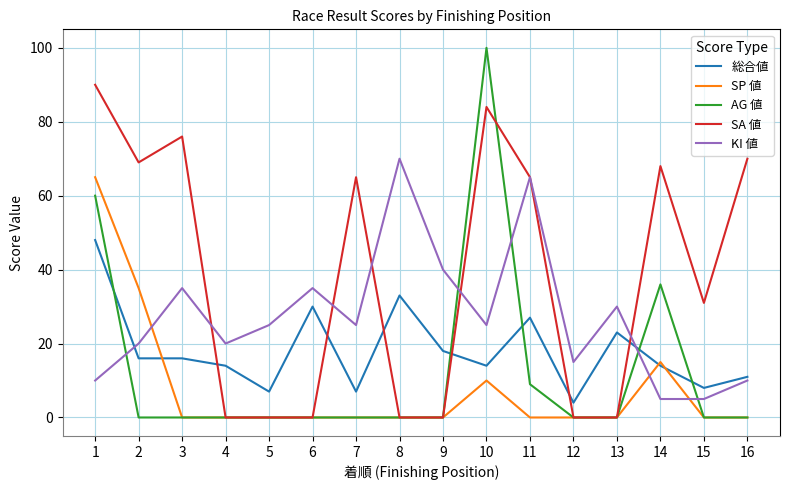

The 総合値 series shows 48 at 1. True or false?

True